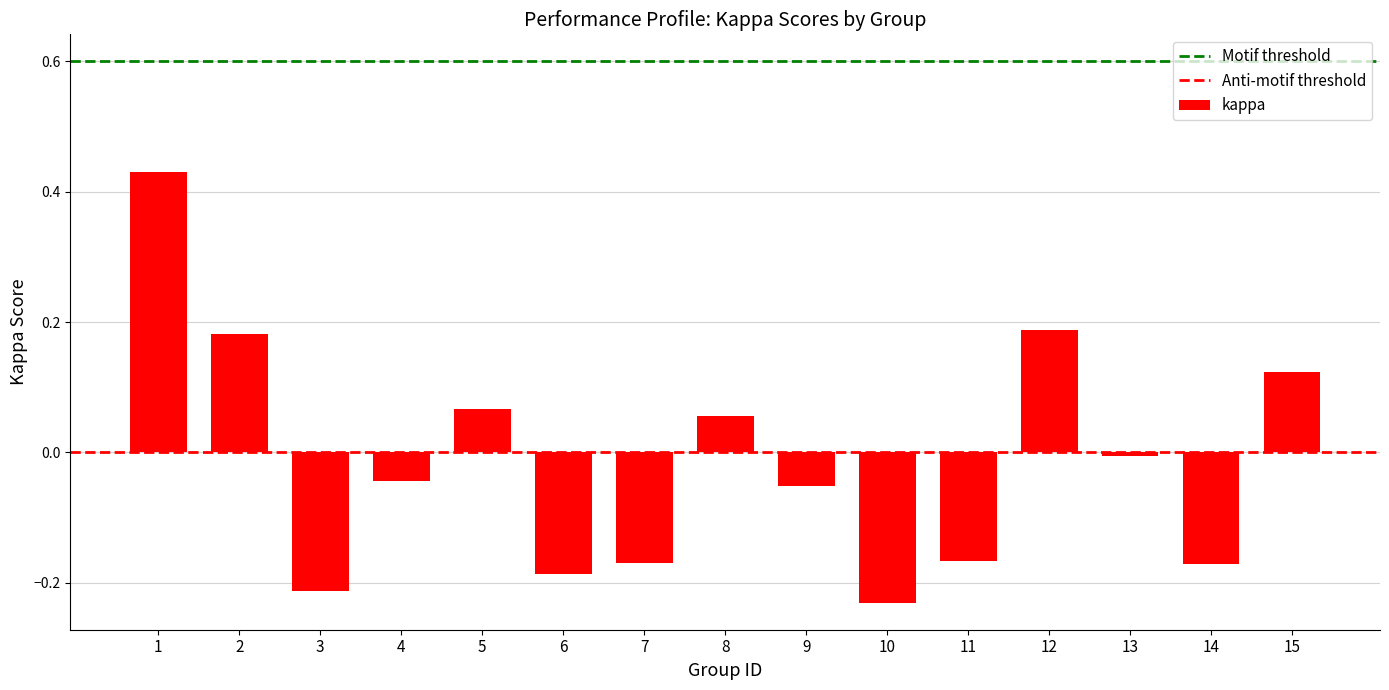

What is the difference between the maximum and minimum values?

0.7